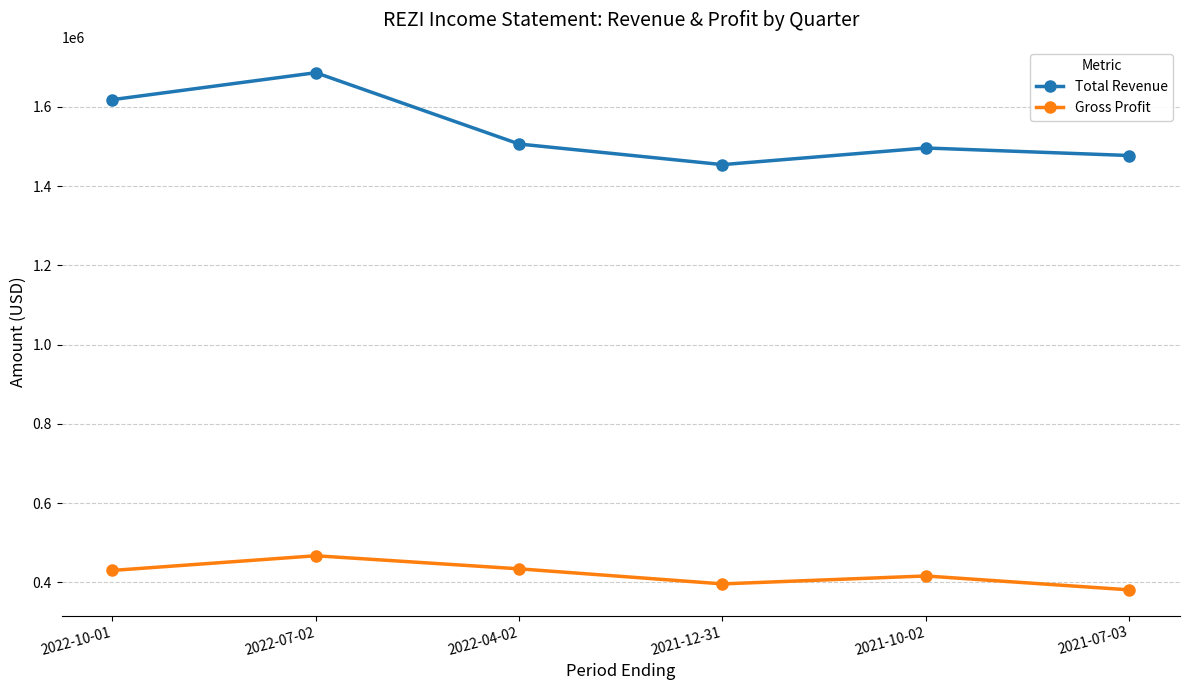

How many values in the Total Revenue series are below 1506000?

3